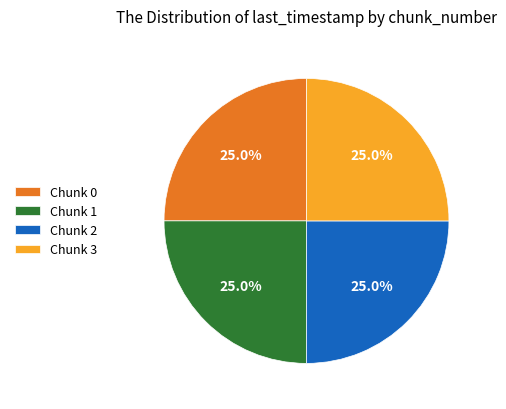

How many slices are in this pie chart?

4